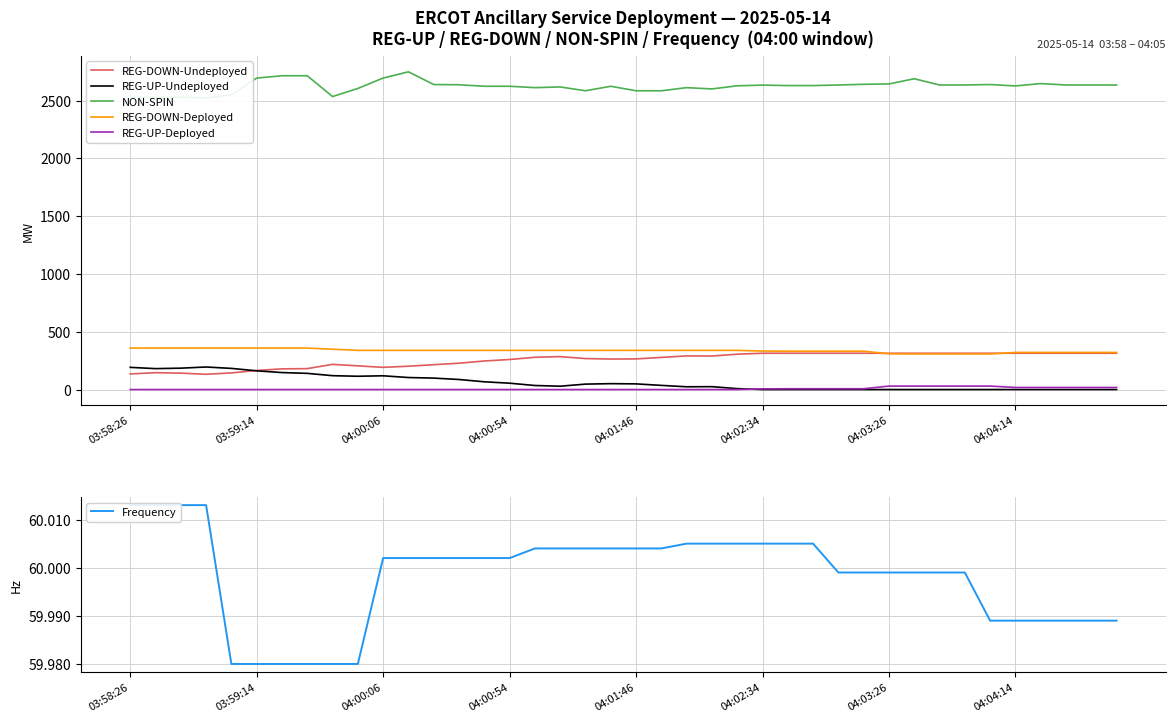

True or false: REG-UP-Undeployed and REG-DOWN-Deployed intersect in this chart.

False